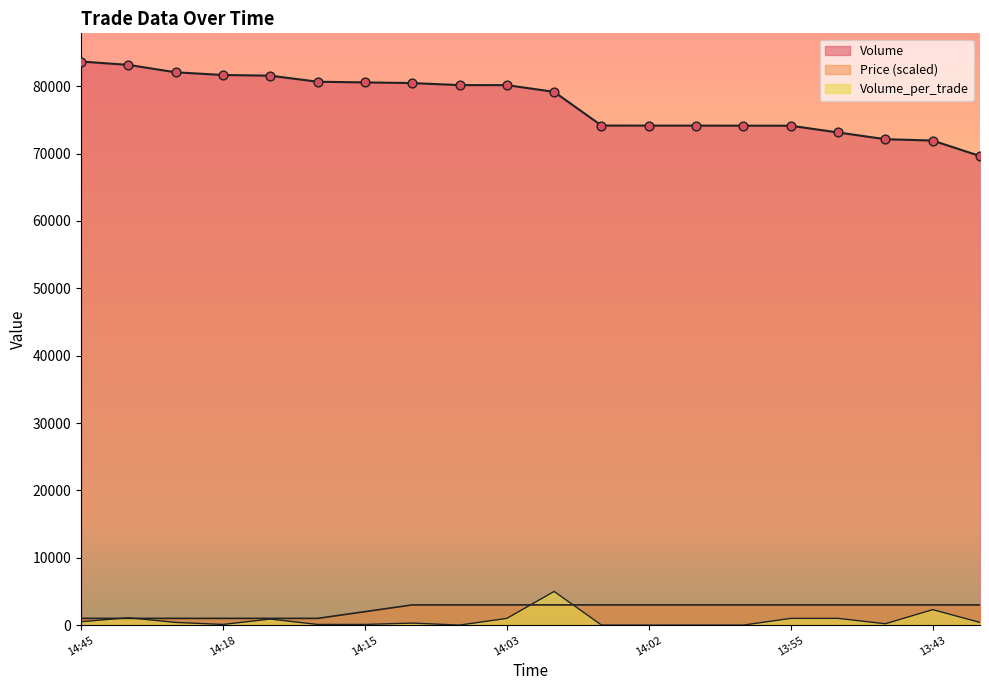

What is the total value across all series at 14:18?

82761